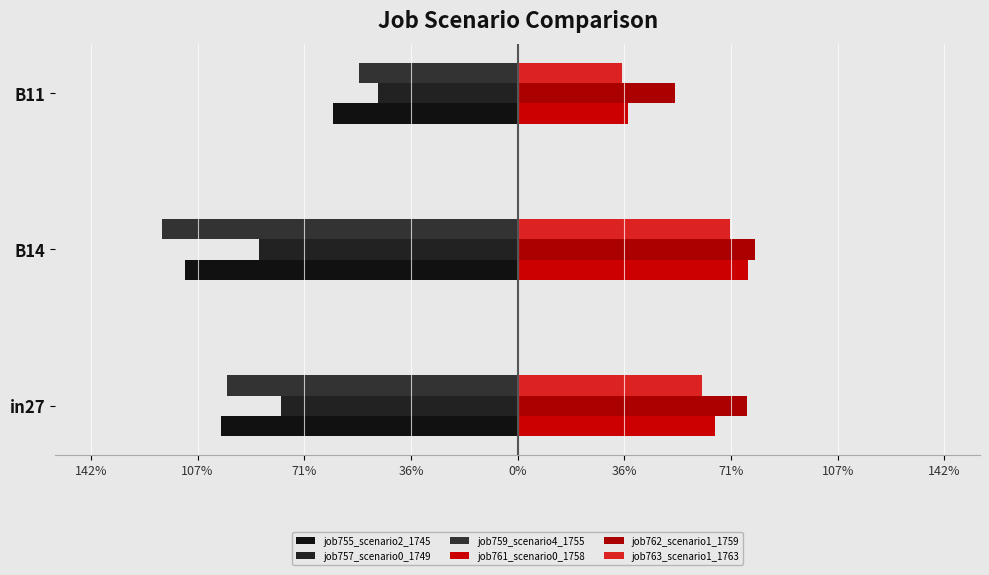

Which series has the largest range (max minus min)?

job759_scenario4_1755